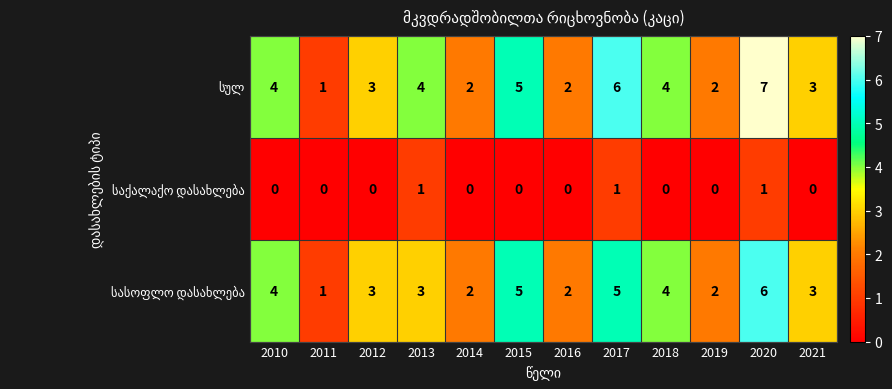

What is the greatest value displayed?

7